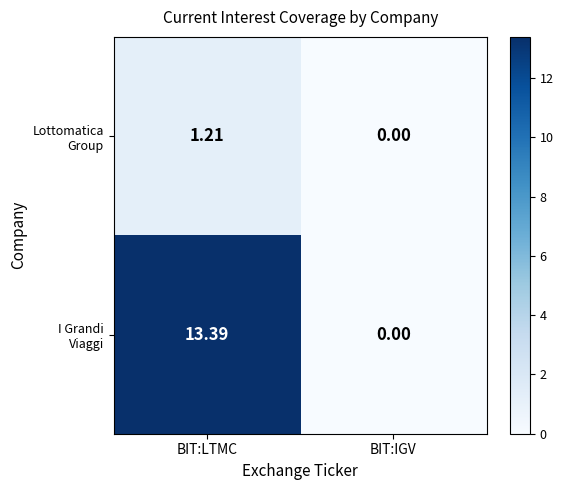

At which category is the sum across all series the highest?

BIT:LTMC